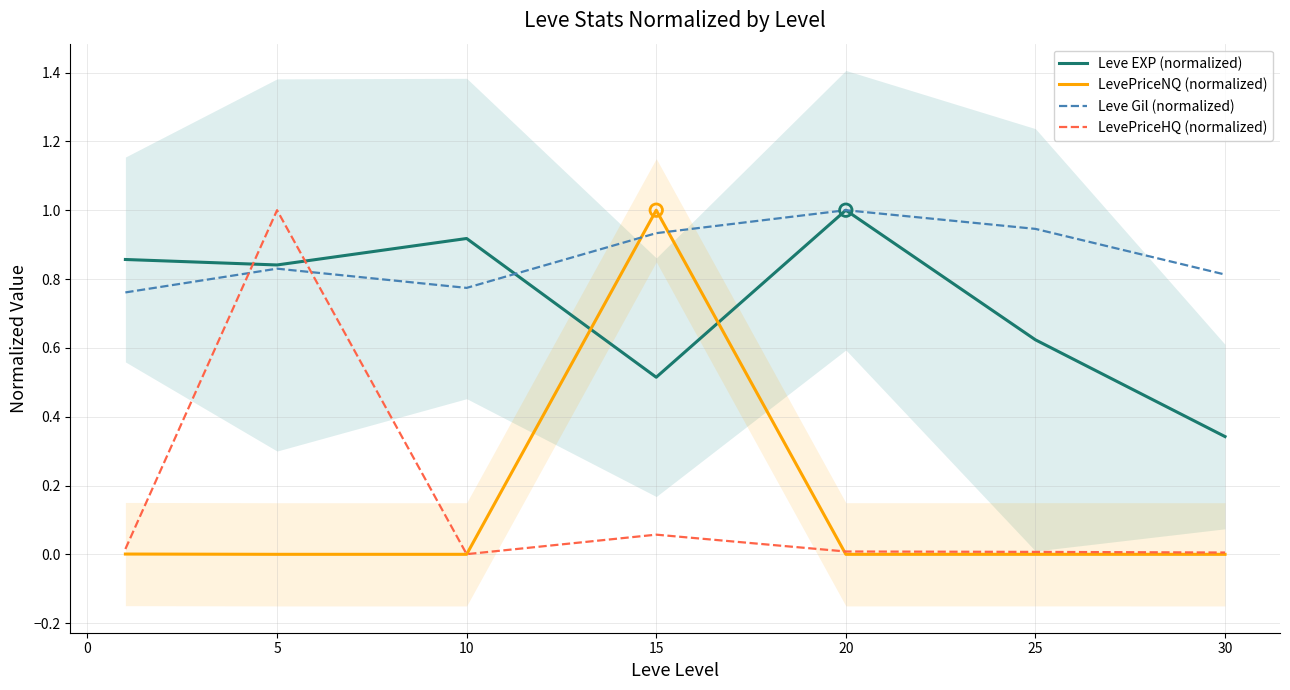

What are all the series names shown in the legend?

Leve EXP (normalized), LevePriceNQ (normalized), Leve Gil (normalized), LevePriceHQ (normalized)